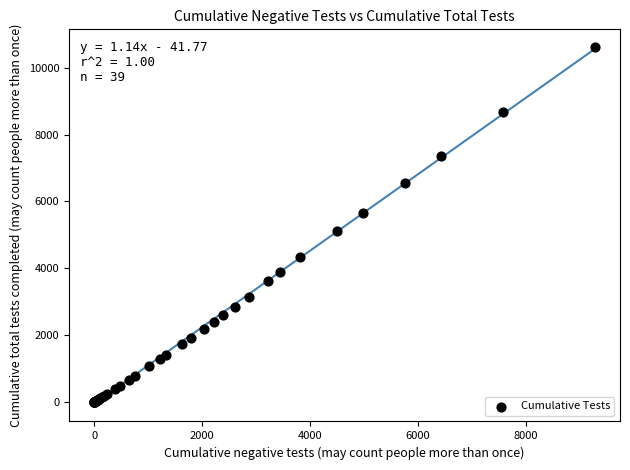

What Y value in the scatter plot is closest to 5306?

5131